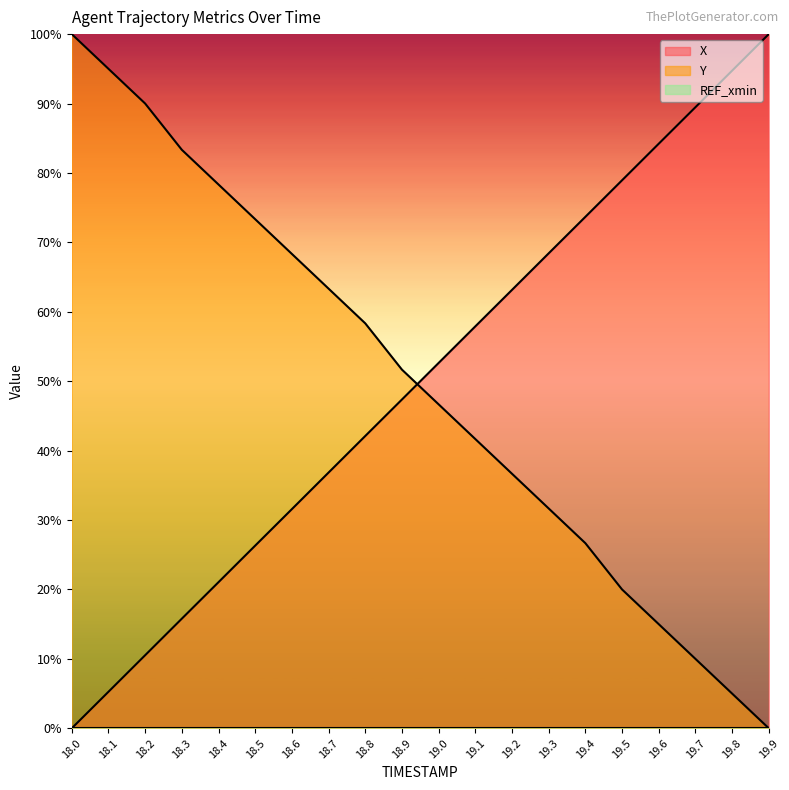

What is the difference between the second highest and minimum values in the Y series?

95.0